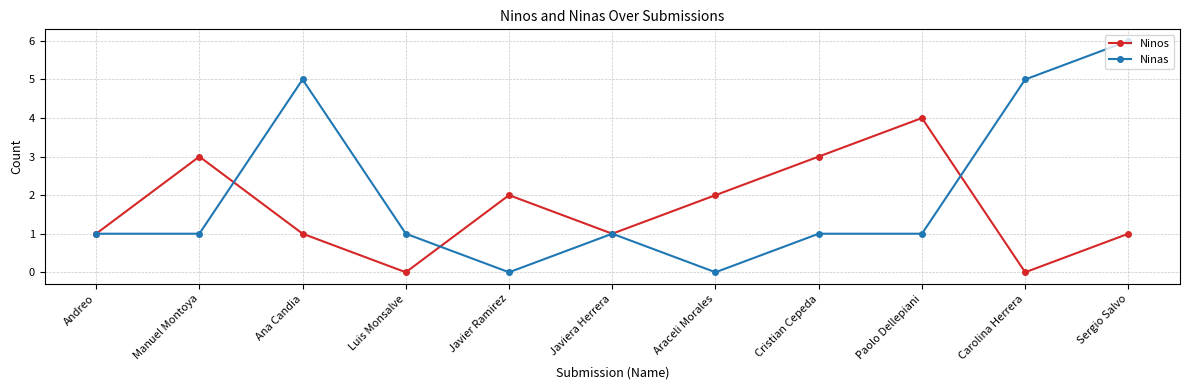

Where is the first local maximum for Ninas?

Ana Candia